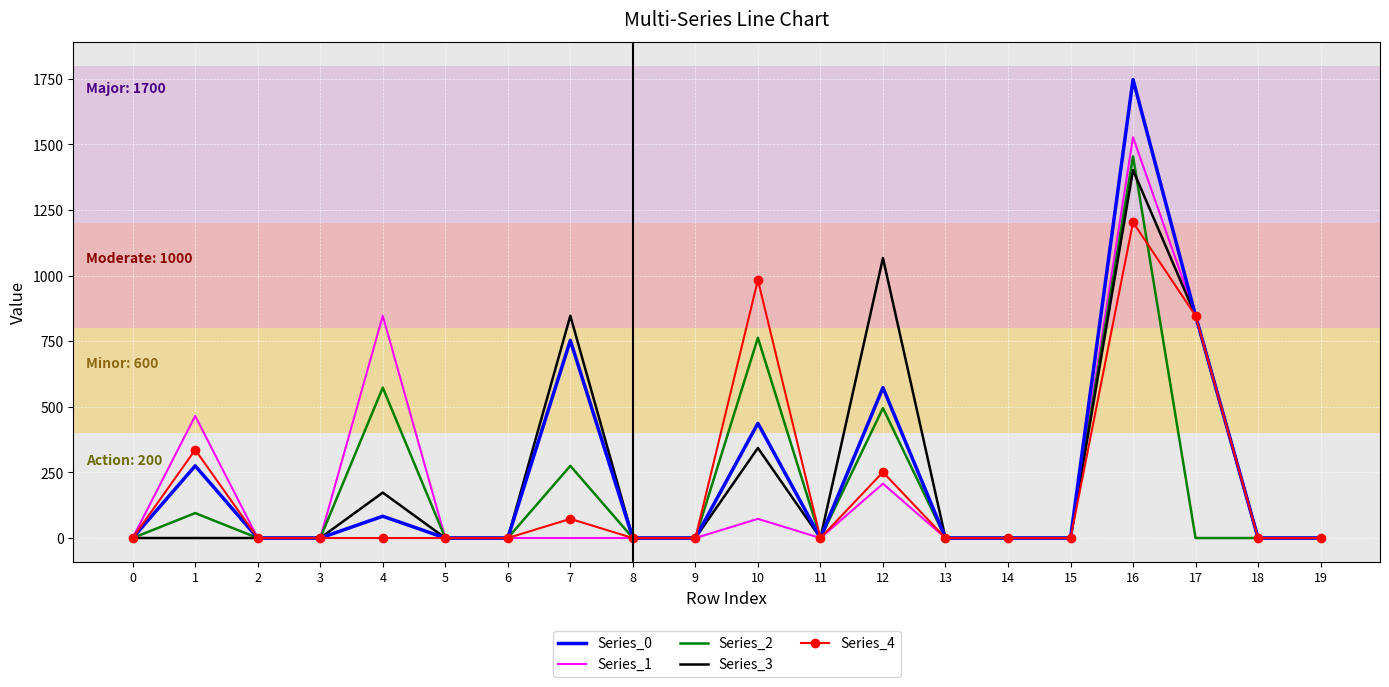

Reading right to left, extract all data points from this chart.

Series_0: 19=0	18=0	17=847	16=1747	15=0	14=0	13=0	12=573	11=0	10=437	9=0	8=0	7=753	6=0	5=0	4=83	3=0	2=0	1=275	0=0
Series_1: 19=0	18=0	17=847	16=1527	15=0	14=0	13=0	12=207	11=0	10=73	9=0	8=0	7=0	6=0	5=0	4=847	3=0	2=0	1=465	0=0
Series_2: 19=0	18=0	17=0	16=1454	15=0	14=0	13=0	12=495	11=0	10=763	9=0	8=0	7=275	6=0	5=0	4=573	3=0	2=0	1=95	0=0
Series_3: 19=0	18=0	17=847	16=1402	15=0	14=0	13=0	12=1067	11=0	10=343	9=0	8=0	7=847	6=0	5=0	4=173	3=0	2=0	1=0	0=0
Series_4: 19=0	18=0	17=847	16=1203	15=0	14=0	13=0	12=251	11=0	10=983	9=0	8=0	7=73	6=0	5=0	4=0	3=0	2=0	1=336	0=0